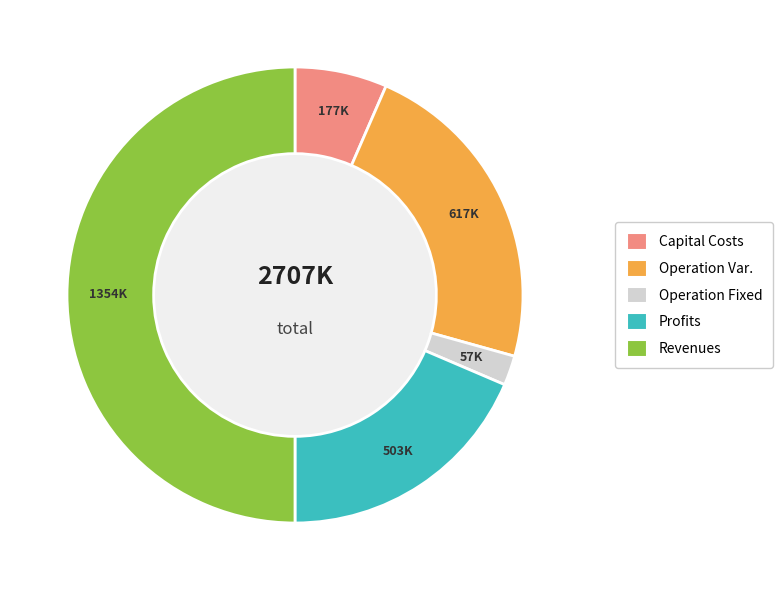

Which category has the smallest portion of the pie?

Operation Fixed